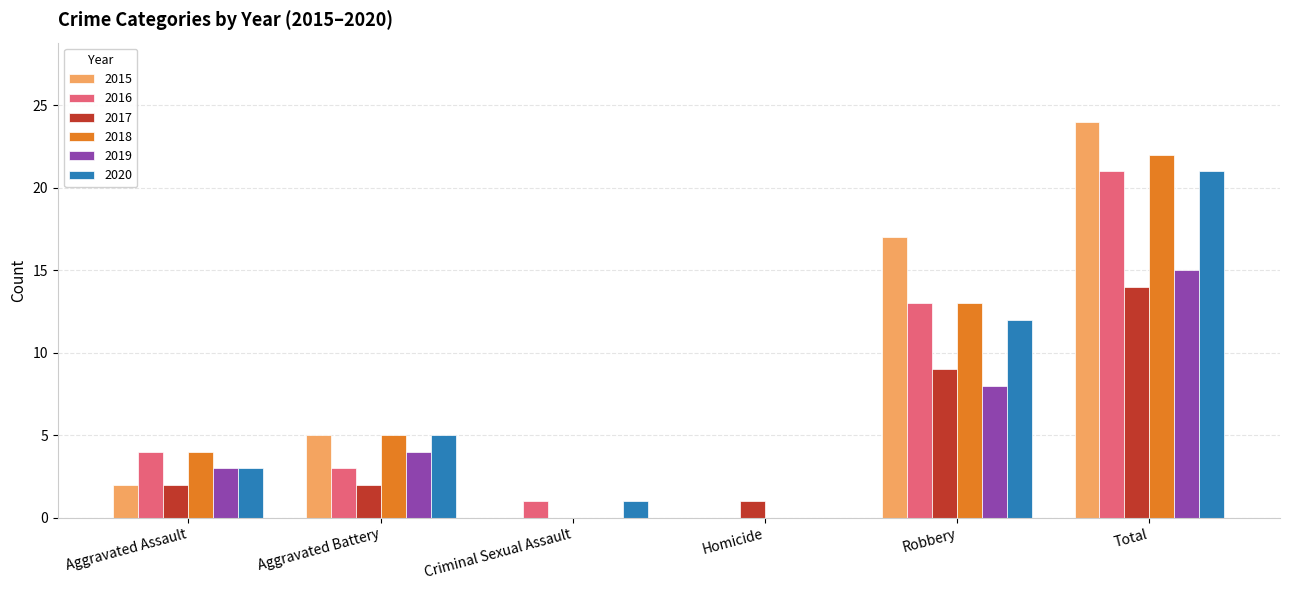

What is the sum of the 2015 values at Robbery and Homicide?

17